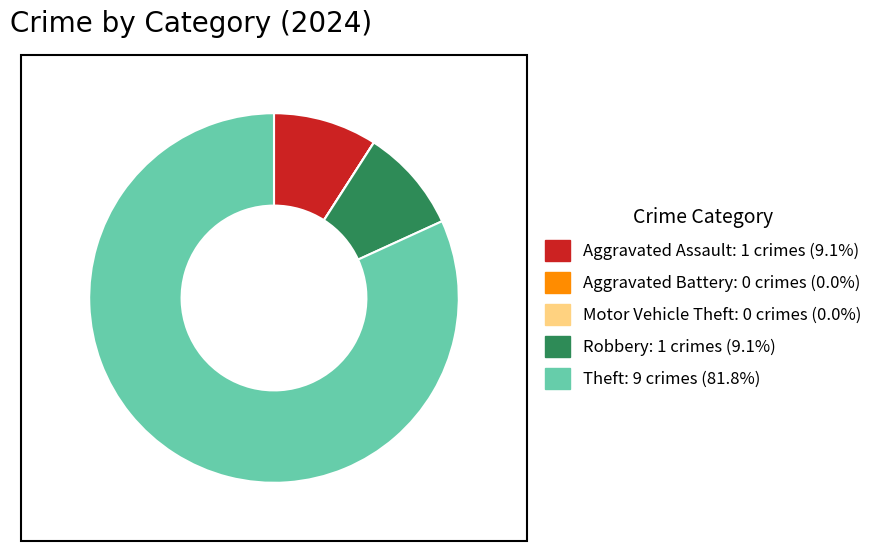

Which category accounts for the majority?

Theft